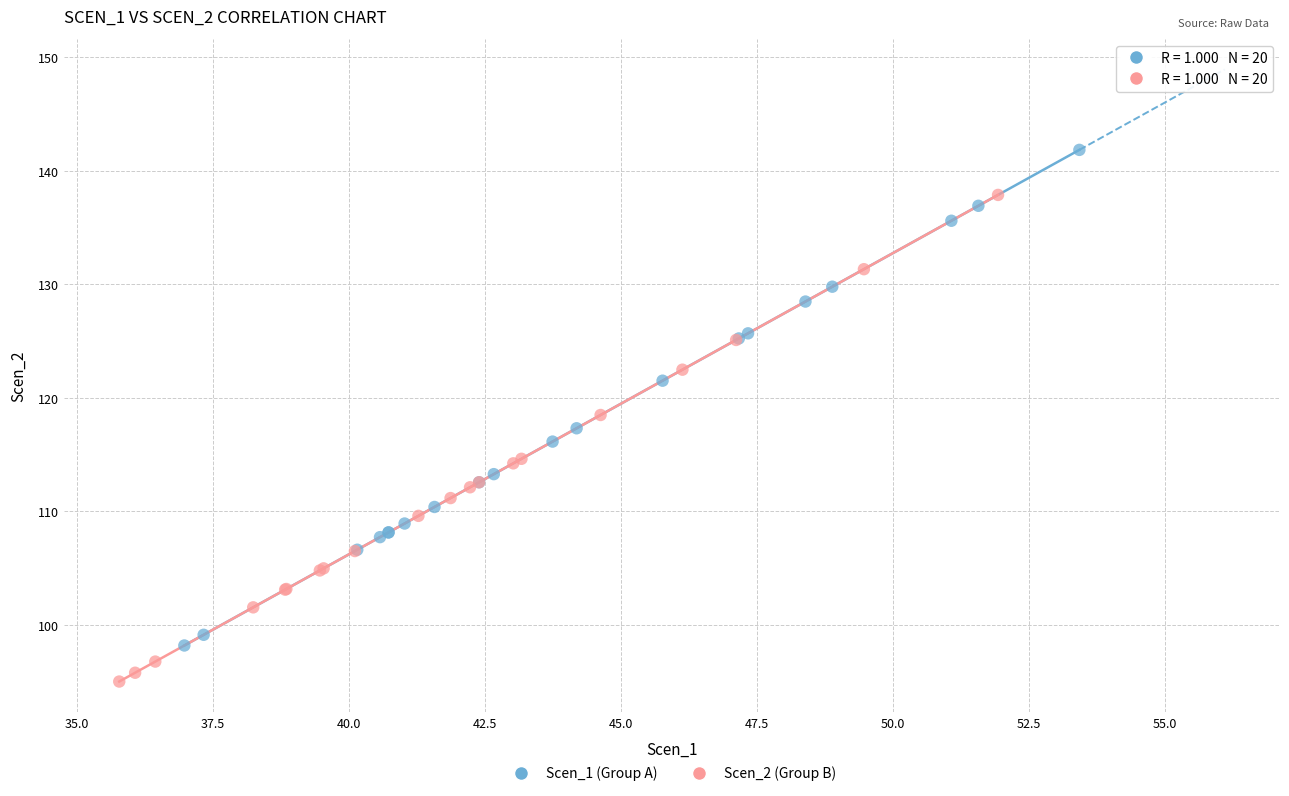

Which series reaches the minimum Y coordinate?

Scen_2 (Group B)